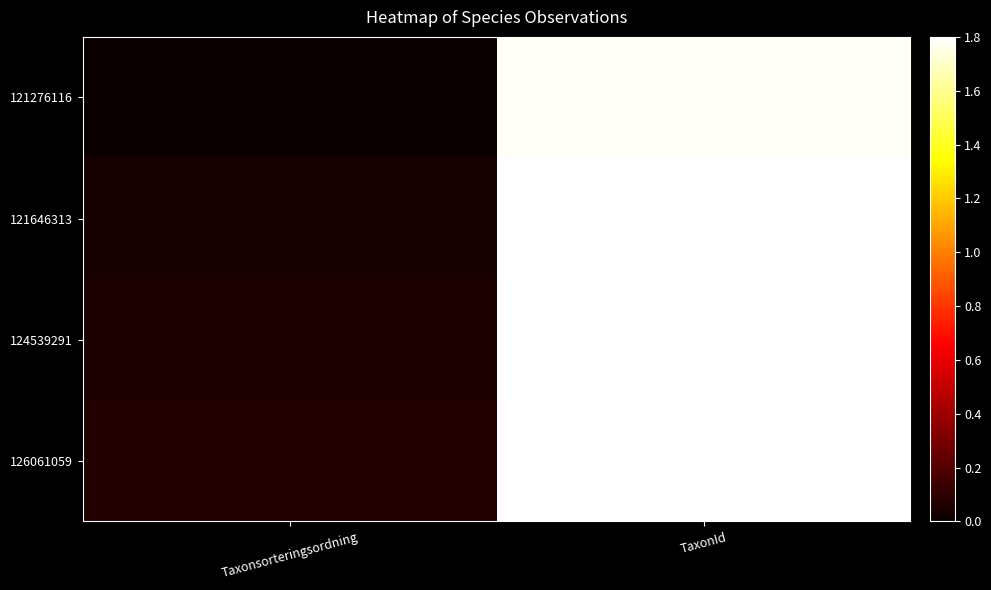

Reading right to left, list all the values displayed in this chart.

121276116: TaxonId=1.8	Taxonsorteringsordning=0.0
121646313: TaxonId=1.8	Taxonsorteringsordning=0.0
124539291: TaxonId=1.8	Taxonsorteringsordning=0.1
126061059: TaxonId=1.8	Taxonsorteringsordning=0.1